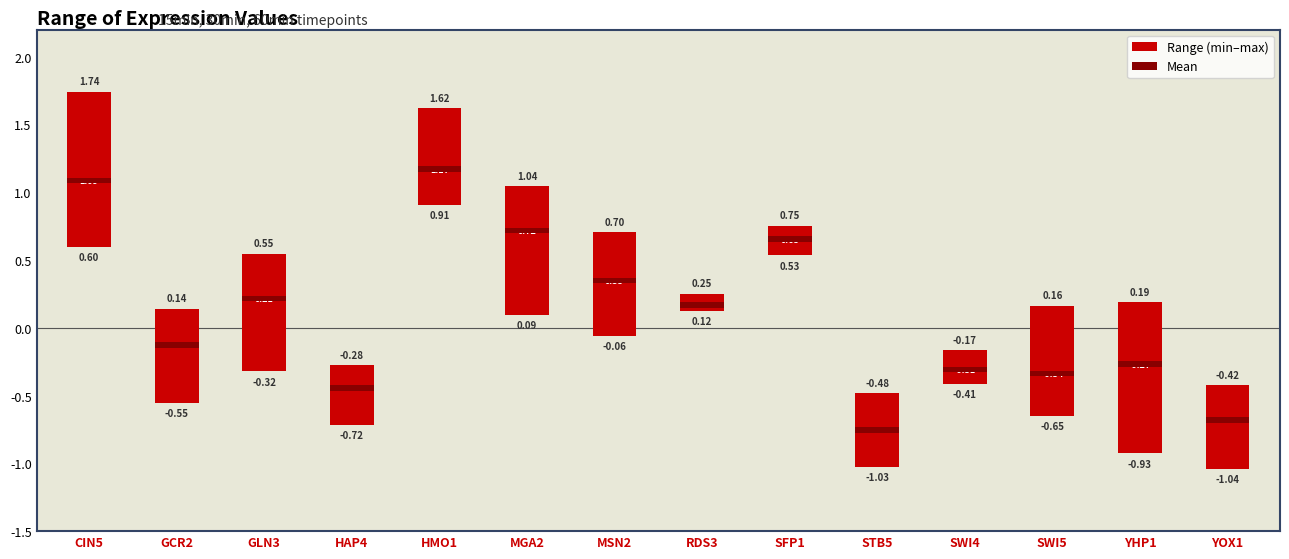

Is it true that Range (min–max) equals 0.6 at YOX1?

True